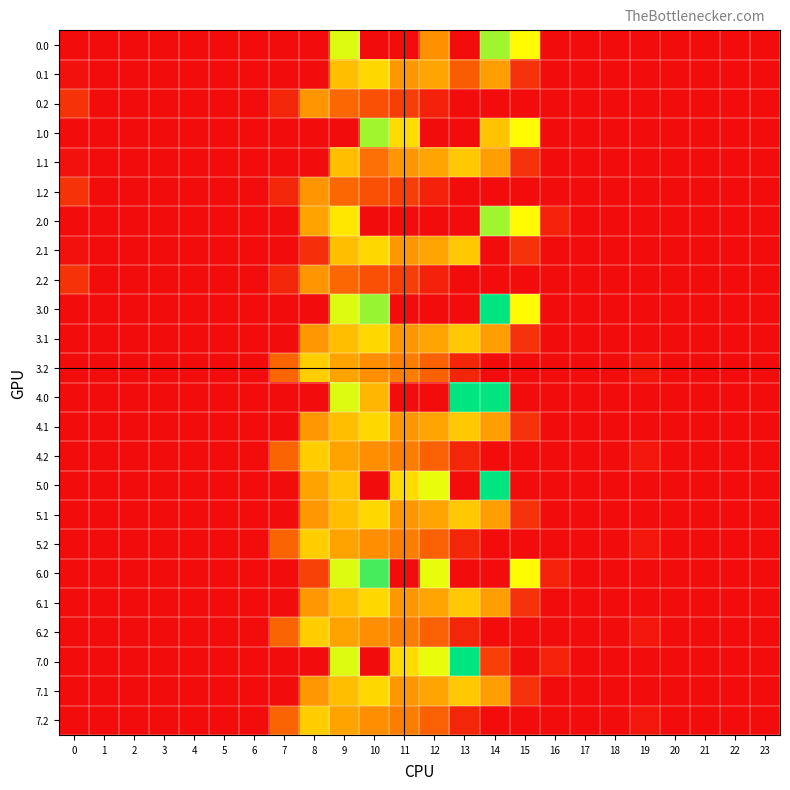

Reading right to left, what are all the values shown in this chart?

0.0: 23=0.0	22=0.0	21=0.0	20=0.0	19=0.0	18=0.0	17=0.0	16=0.0	15=739.0	14=893.0	13=0.0	12=392.9	11=0.0	10=0.0	9=804.0	8=0.0	7=0.0	6=0.0	5=0.0	4=0.0	3=0.0	2=0.0	1=0.0	0=0.0
0.1: 23=0.0	22=0.0	21=0.0	20=0.0	19=0.0	18=0.0	17=0.0	16=0.0	15=111.1	14=438.6	13=237.6	12=456.1	11=415.4	10=628.1	9=542.1	8=0.0	7=0.0	6=0.0	5=0.0	4=0.0	3=0.0	2=0.0	1=0.0	0=15.4
0.2: 23=0.0	22=0.0	21=0.0	20=0.0	19=0.0	18=0.0	17=0.0	16=0.0	15=0.0	14=0.0	13=0.0	12=65.2	11=149.1	10=202.5	9=271.1	8=407.2	7=77.9	6=0.0	5=0.0	4=0.0	3=0.0	2=0.0	1=0.0	0=112.9
1.0: 23=0.0	22=0.0	21=0.0	20=0.0	19=0.0	18=0.0	17=0.0	16=0.0	15=739.0	14=556.1	13=0.0	12=0.0	11=640.9	10=893.0	9=0.0	8=0.0	7=0.0	6=0.0	5=0.0	4=0.0	3=0.0	2=0.0	1=0.0	0=0.0
1.1: 23=0.0	22=0.0	21=0.0	20=0.0	19=0.0	18=0.0	17=0.0	16=0.0	15=111.1	14=438.6	13=574.0	12=456.1	11=415.4	10=291.7	9=542.1	8=0.0	7=0.0	6=0.0	5=0.0	4=0.0	3=0.0	2=0.0	1=0.0	0=15.4
1.2: 23=0.0	22=0.0	21=0.0	20=0.0	19=0.0	18=0.0	17=0.0	16=0.0	15=0.0	14=0.0	13=0.0	12=65.2	11=149.1	10=202.5	9=271.1	8=407.2	7=77.9	6=0.0	5=0.0	4=0.0	3=0.0	2=0.0	1=0.0	0=112.9
2.0: 23=0.0	22=0.0	21=0.0	20=0.0	19=0.0	18=0.0	17=0.0	16=67.6	15=739.0	14=893.0	13=0.0	12=0.0	11=0.0	10=0.0	9=675.1	8=454.2	7=0.0	6=0.0	5=0.0	4=0.0	3=0.0	2=0.0	1=0.0	0=0.0
2.1: 23=0.0	22=0.0	21=0.0	20=0.0	19=0.0	18=0.0	17=0.0	16=0.0	15=111.1	14=0.0	13=574.0	12=456.1	11=415.4	10=628.1	9=542.1	8=102.2	7=0.0	6=0.0	5=0.0	4=0.0	3=0.0	2=0.0	1=0.0	0=15.4
2.2: 23=0.0	22=0.0	21=0.0	20=0.0	19=0.0	18=0.0	17=0.0	16=0.0	15=0.0	14=0.0	13=0.0	12=65.2	11=149.1	10=202.5	9=271.1	8=407.2	7=77.9	6=0.0	5=0.0	4=0.0	3=0.0	2=0.0	1=0.0	0=112.9
3.0: 23=0.0	22=0.0	21=0.0	20=0.0	19=0.0	18=0.0	17=0.0	16=0.0	15=739.0	14=1128.3	13=0.0	12=0.0	11=0.0	10=905.3	9=804.0	8=0.0	7=0.0	6=0.0	5=0.0	4=0.0	3=0.0	2=0.0	1=0.0	0=0.0
3.1: 23=0.0	22=0.0	21=0.0	20=0.0	19=0.0	18=0.0	17=0.0	16=0.0	15=111.1	14=437.3	13=574.0	12=456.1	11=415.4	10=628.1	9=542.1	8=412.6	7=0.0	6=0.0	5=0.0	4=0.0	3=0.0	2=0.0	1=0.0	0=0.0
3.2: 23=0.0	22=0.0	21=0.0	20=0.0	19=30.9	18=0.0	17=0.0	16=0.0	15=0.0	14=0.0	13=77.6	12=247.2	11=331.1	10=384.5	9=453.1	8=589.2	7=259.9	6=0.0	5=0.0	4=0.0	3=0.0	2=0.0	1=0.0	0=0.0
4.0: 23=0.0	22=0.0	21=0.0	20=0.0	19=0.0	18=0.0	17=0.0	16=0.0	15=0.0	14=1128.3	13=1129.0	12=0.0	11=0.0	10=515.3	9=804.0	8=0.0	7=0.0	6=0.0	5=0.0	4=0.0	3=0.0	2=0.0	1=0.0	0=0.0
4.1: 23=0.0	22=0.0	21=0.0	20=0.0	19=0.0	18=0.0	17=0.0	16=0.0	15=111.1	14=437.3	13=574.0	12=456.1	11=415.4	10=628.1	9=542.1	8=412.6	7=0.0	6=0.0	5=0.0	4=0.0	3=0.0	2=0.0	1=0.0	0=0.0
4.2: 23=0.0	22=0.0	21=0.0	20=0.0	19=30.9	18=0.0	17=0.0	16=0.0	15=0.0	14=0.0	13=77.6	12=247.2	11=331.1	10=384.5	9=453.1	8=589.2	7=259.9	6=0.0	5=0.0	4=0.0	3=0.0	2=0.0	1=0.0	0=0.0
5.0: 23=0.0	22=0.0	21=0.0	20=0.0	19=0.0	18=0.0	17=0.0	16=0.0	15=0.0	14=1128.3	13=0.0	12=784.4	11=640.9	10=0.0	9=568.8	8=454.2	7=0.0	6=0.0	5=0.0	4=0.0	3=0.0	2=0.0	1=0.0	0=0.0
5.1: 23=0.0	22=0.0	21=0.0	20=0.0	19=0.0	18=0.0	17=0.0	16=0.0	15=111.1	14=437.3	13=574.0	12=456.1	11=415.4	10=628.1	9=542.1	8=412.6	7=0.0	6=0.0	5=0.0	4=0.0	3=0.0	2=0.0	1=0.0	0=0.0
5.2: 23=0.0	22=0.0	21=0.0	20=0.0	19=30.9	18=0.0	17=0.0	16=0.0	15=0.0	14=0.0	13=77.6	12=247.2	11=331.1	10=384.5	9=453.1	8=589.2	7=259.9	6=0.0	5=0.0	4=0.0	3=0.0	2=0.0	1=0.0	0=0.0
6.0: 23=0.0	22=0.0	21=0.0	20=0.0	19=0.0	18=0.0	17=0.0	16=67.6	15=739.0	14=0.0	13=0.0	12=784.4	11=0.0	10=1023.2	9=804.0	8=158.4	7=0.0	6=0.0	5=0.0	4=0.0	3=0.0	2=0.0	1=0.0	0=0.0
6.1: 23=0.0	22=0.0	21=0.0	20=0.0	19=0.0	18=0.0	17=0.0	16=0.0	15=111.1	14=437.3	13=574.0	12=456.1	11=415.4	10=628.1	9=542.1	8=412.6	7=0.0	6=0.0	5=0.0	4=0.0	3=0.0	2=0.0	1=0.0	0=0.0
6.2: 23=0.0	22=0.0	21=0.0	20=0.0	19=30.9	18=0.0	17=0.0	16=0.0	15=0.0	14=0.0	13=77.6	12=247.2	11=331.1	10=384.5	9=453.1	8=589.2	7=259.9	6=0.0	5=0.0	4=0.0	3=0.0	2=0.0	1=0.0	0=0.0
7.0: 23=0.0	22=0.0	21=0.0	20=0.0	19=0.0	18=0.0	17=0.0	16=67.6	15=0.0	14=150.7	13=1129.0	12=784.4	11=640.9	10=0.0	9=804.0	8=0.0	7=0.0	6=0.0	5=0.0	4=0.0	3=0.0	2=0.0	1=0.0	0=0.0
7.1: 23=0.0	22=0.0	21=0.0	20=0.0	19=0.0	18=0.0	17=0.0	16=0.0	15=111.1	14=438.6	13=574.0	12=456.1	11=415.4	10=628.1	9=540.8	8=412.6	7=0.0	6=0.0	5=0.0	4=0.0	3=0.0	2=0.0	1=0.0	0=0.0
7.2: 23=0.0	22=0.0	21=0.0	20=0.0	19=30.9	18=0.0	17=0.0	16=0.0	15=0.0	14=0.0	13=77.6	12=247.2	11=331.1	10=384.5	9=453.1	8=589.2	7=259.9	6=0.0	5=0.0	4=0.0	3=0.0	2=0.0	1=0.0	0=0.0